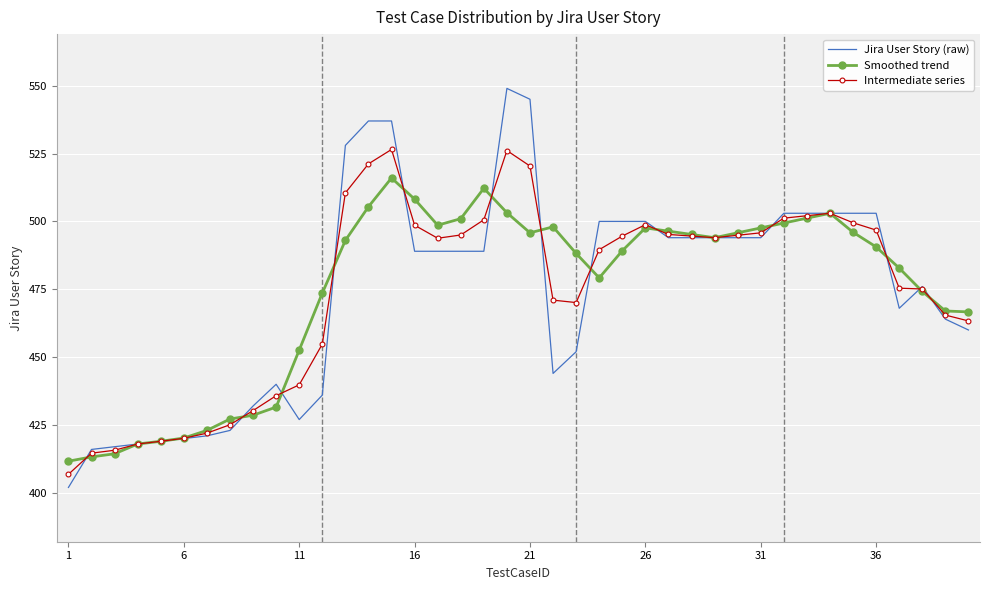

What is the maximum value for Intermediate series?

526.5